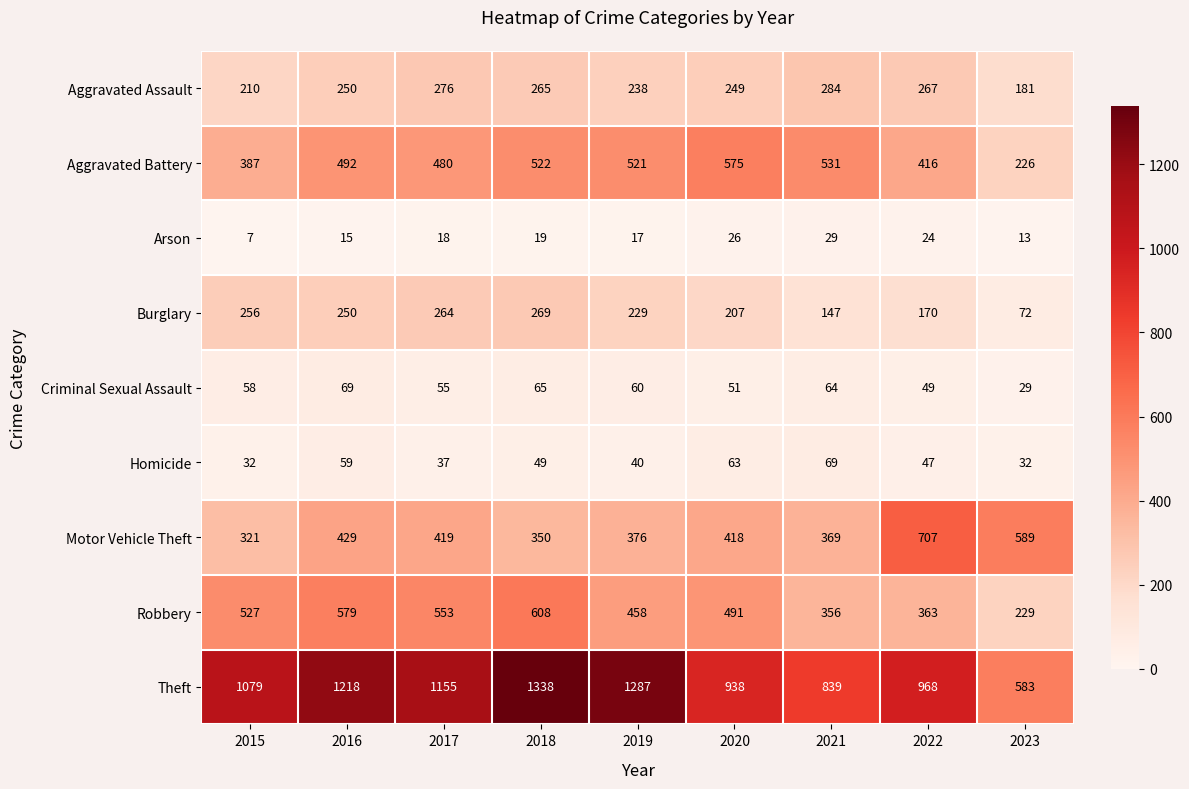

The value of Aggravated Battery at 2016 is 492. True or false?

True